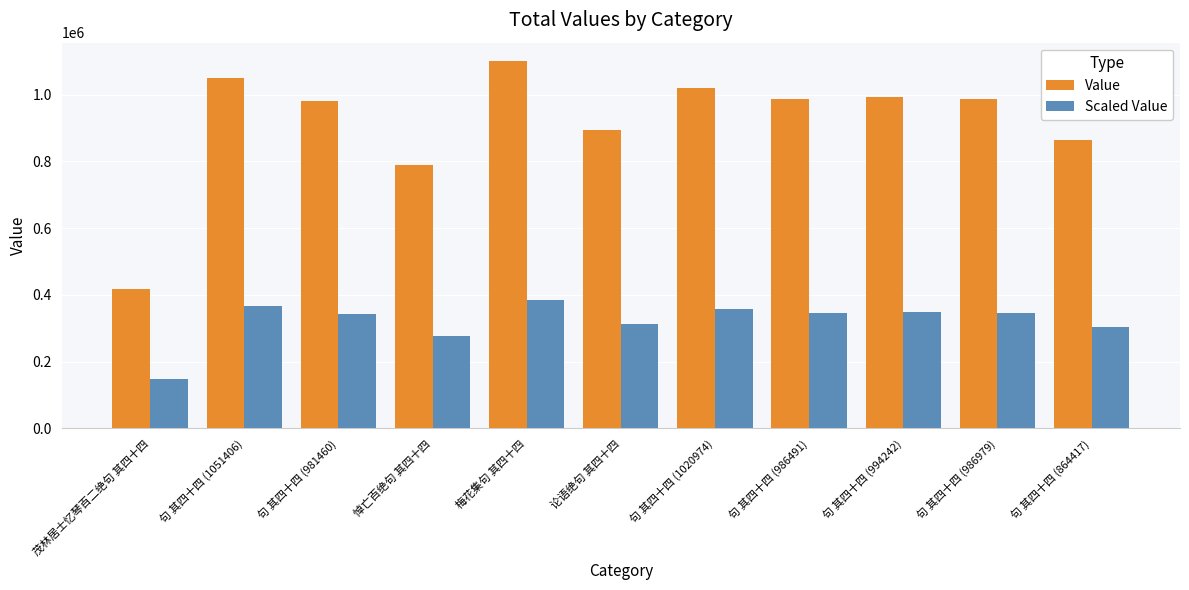

At how many categories does at least one series exceed 833431?

9